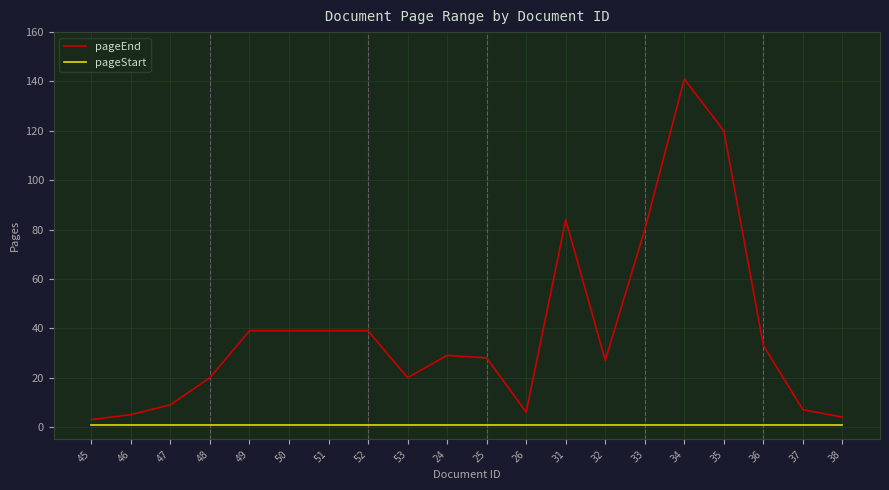

What is the total value across all series at 45?

4